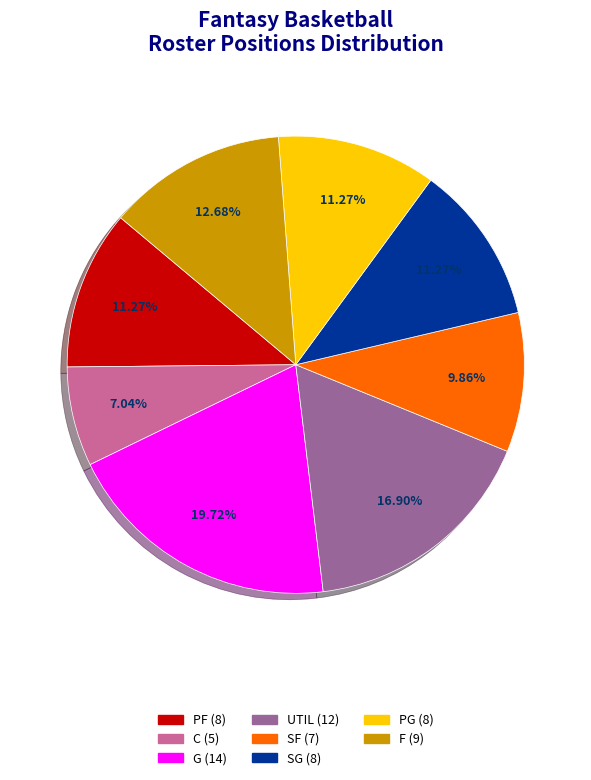

True or false: SG accounts for 11% of the total.

True